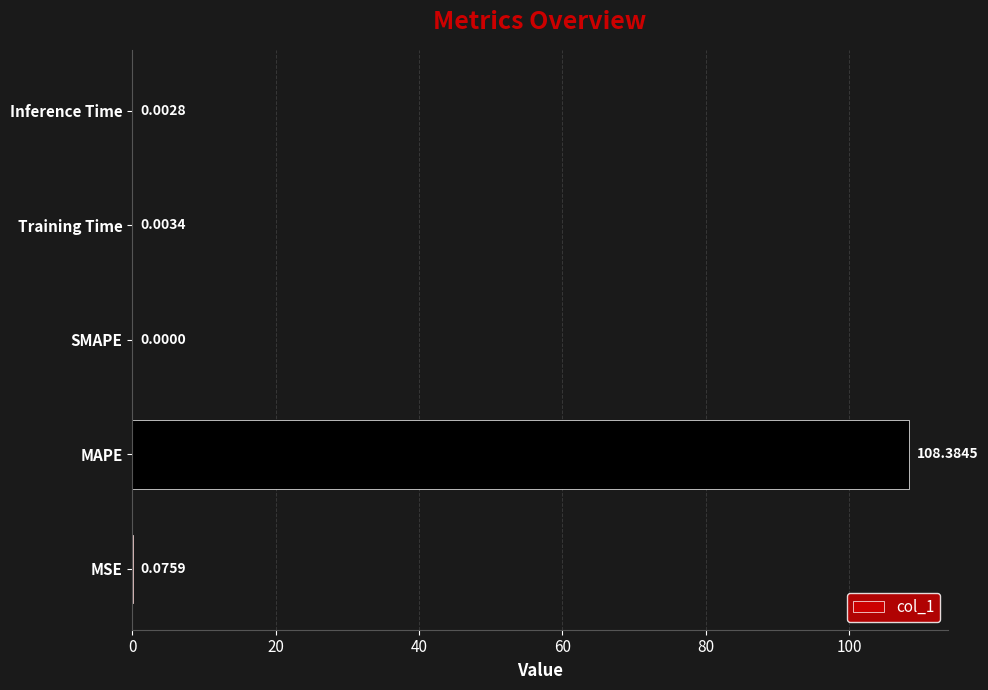

How many data points are above 0?

4